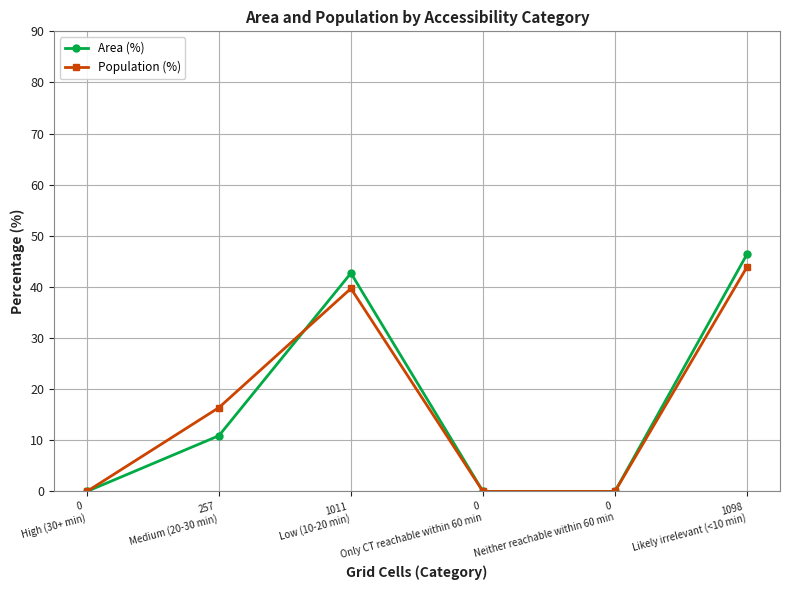

Reading left to right, list all the values displayed in this chart.

Area (%): 0
High (30+ min)=0.0	257
Medium (20-30 min)=10.9	1011
Low (10-20 min)=42.7	0
Only CT reachable within 60 min=0.0	0
Neither reachable within 60 min=0.0	1098
Likely irrelevant (<10 min)=46.4
Population (%): 0
High (30+ min)=0.0	257
Medium (20-30 min)=16.4	1011
Low (10-20 min)=39.7	0
Only CT reachable within 60 min=0.0	0
Neither reachable within 60 min=0.0	1098
Likely irrelevant (<10 min)=43.9